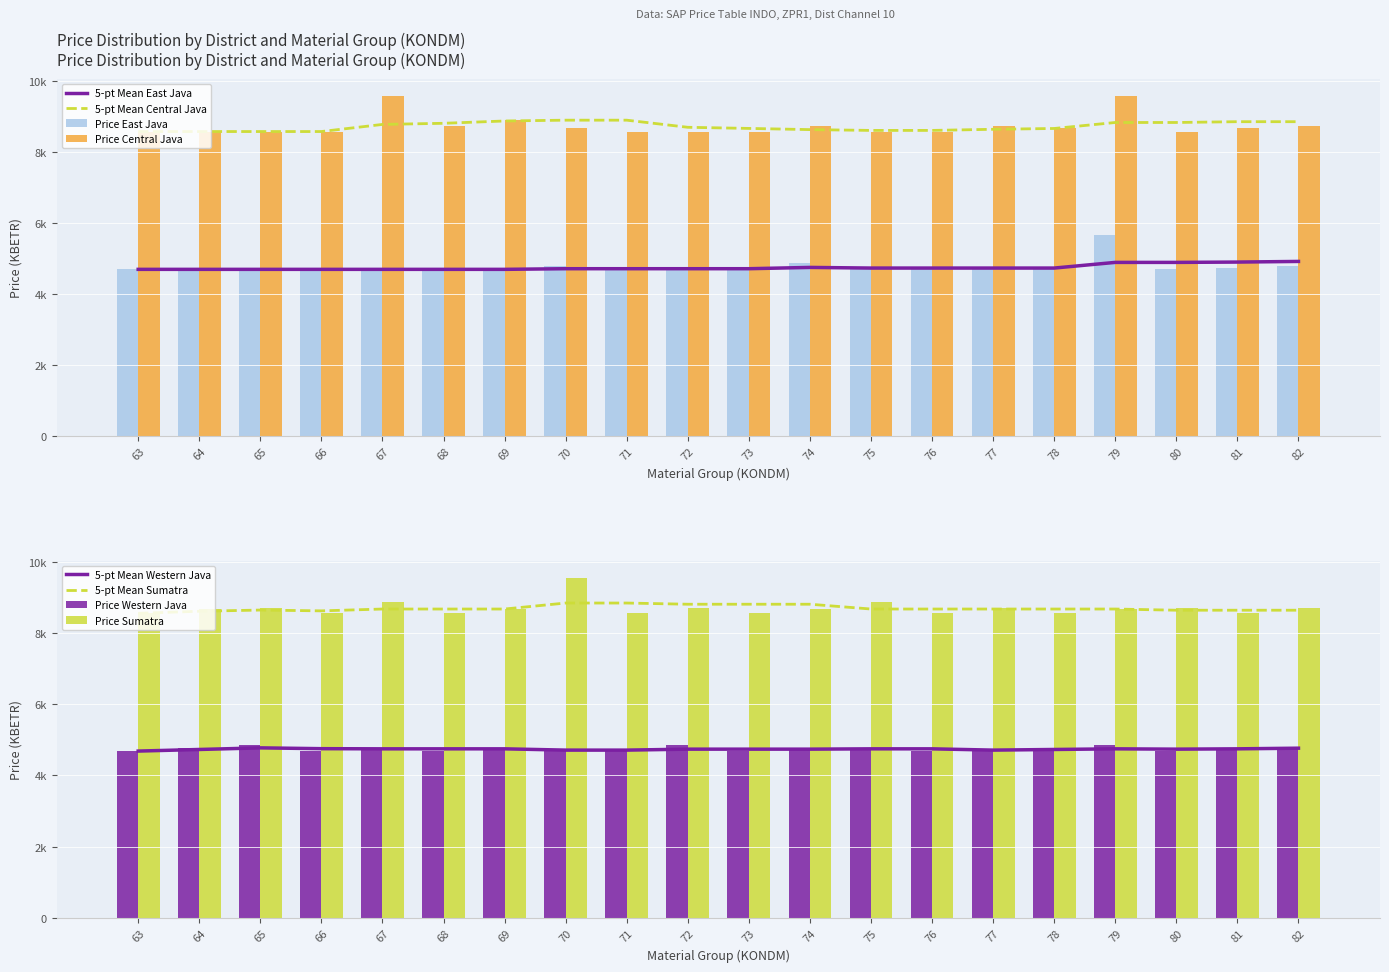

What are all the series names shown in the legend?

East Java, Central Java, Western Java, Sumatra